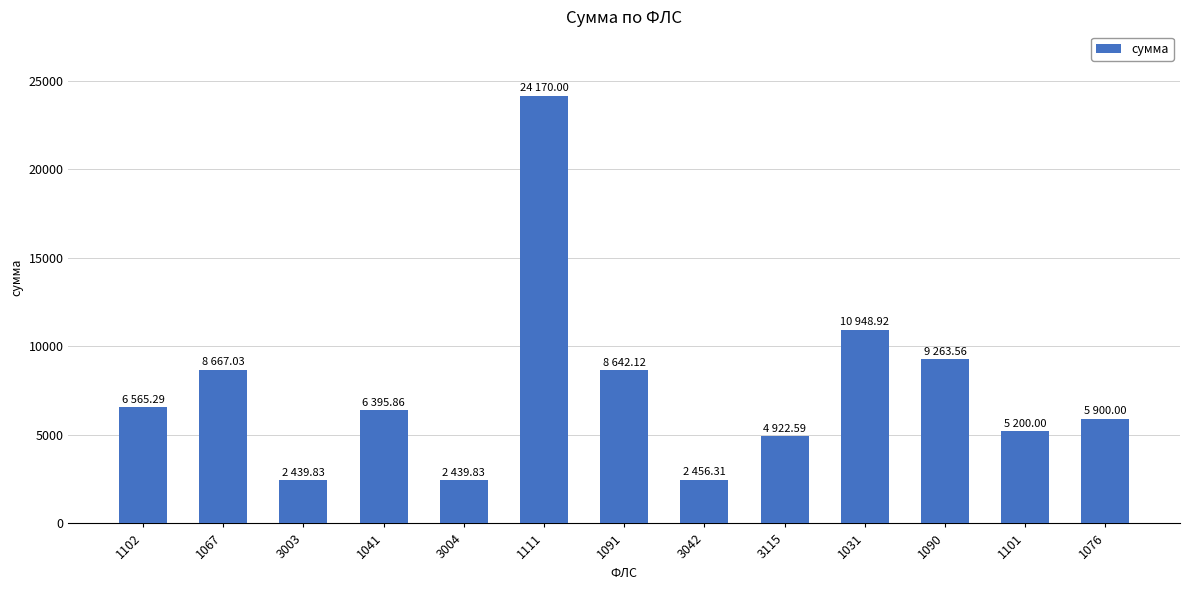

Does the chart contain stacked bars?

No